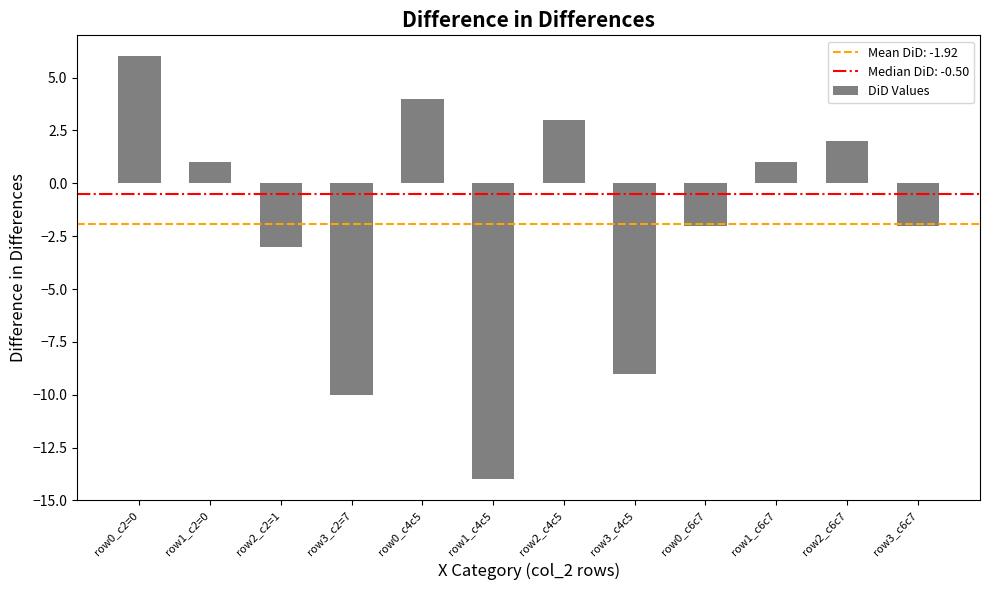

Reading left to right, transcribe all the data shown in this chart.

row0_c2=0=6	row1_c2=0=1	row2_c2=1=-3	row3_c2=7=-10	row0_c4c5=4	row1_c4c5=-14	row2_c4c5=3	row3_c4c5=-9	row0_c6c7=-2	row1_c6c7=1	row2_c6c7=2	row3_c6c7=-2